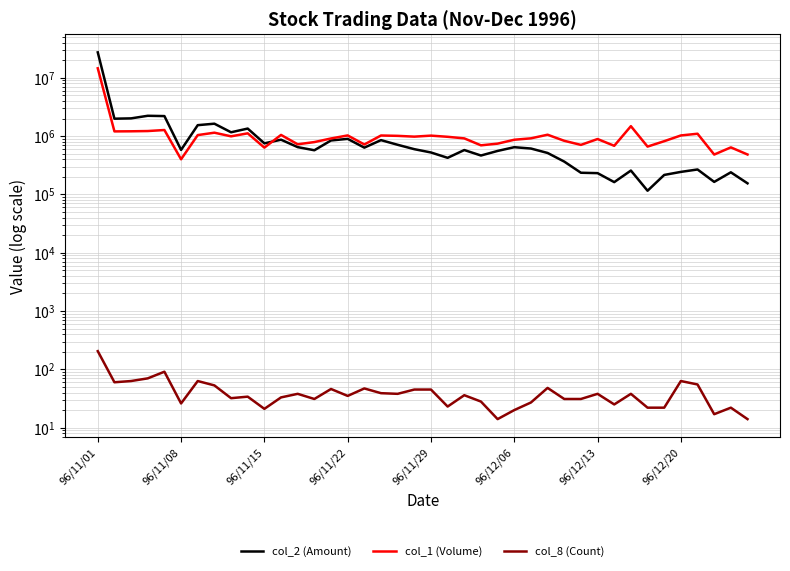

Between 96/12/13 and 96/11/29, which is larger?

96/11/29